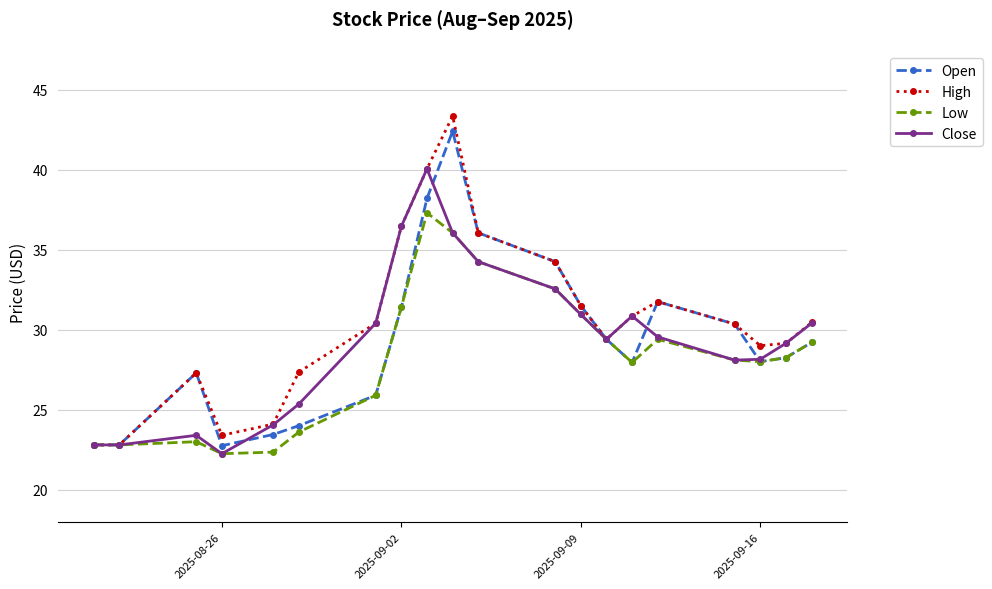

What is the value of the Open point at the 14th from the left?

29.4